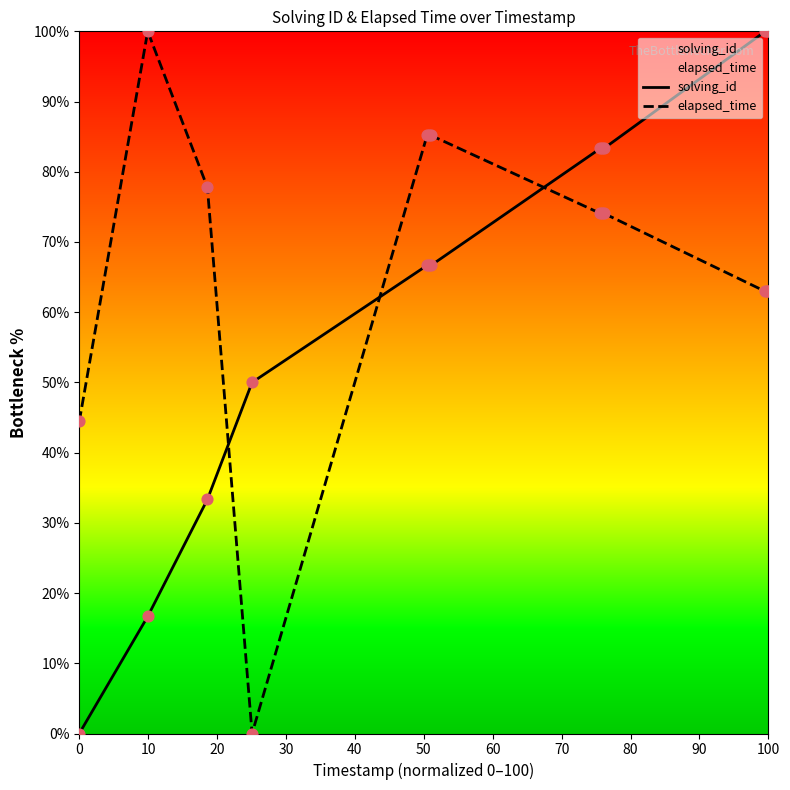

What are all the series names shown in the legend?

solving_id, elapsed_time